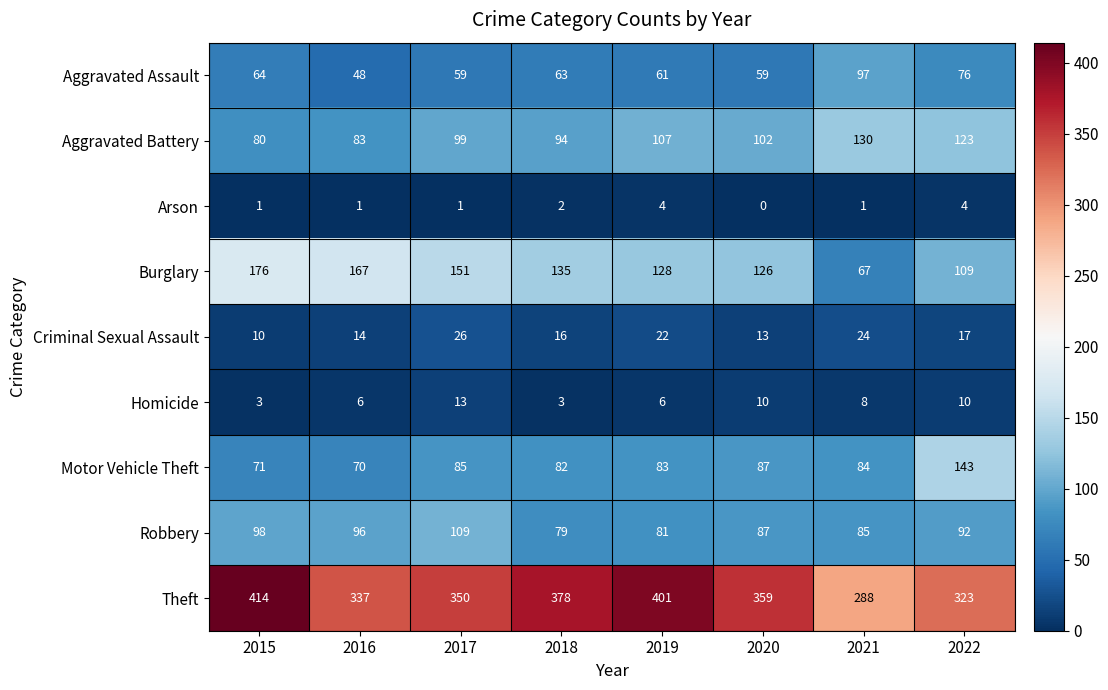

At which category does the chart reach its minimum across all series?

2020